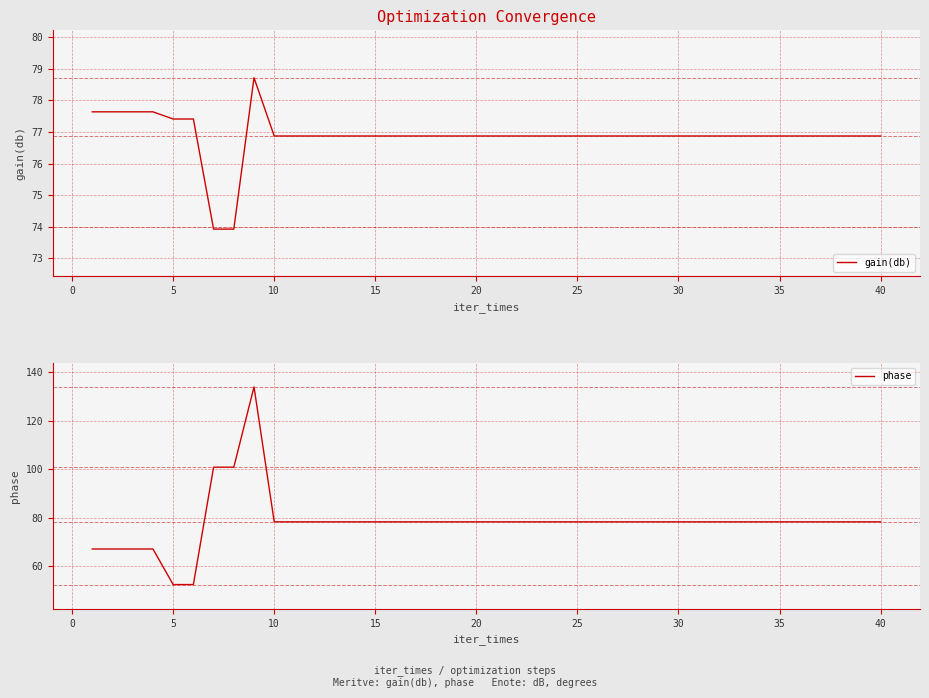

What is the lowest value of the gain(db) series?

73.9